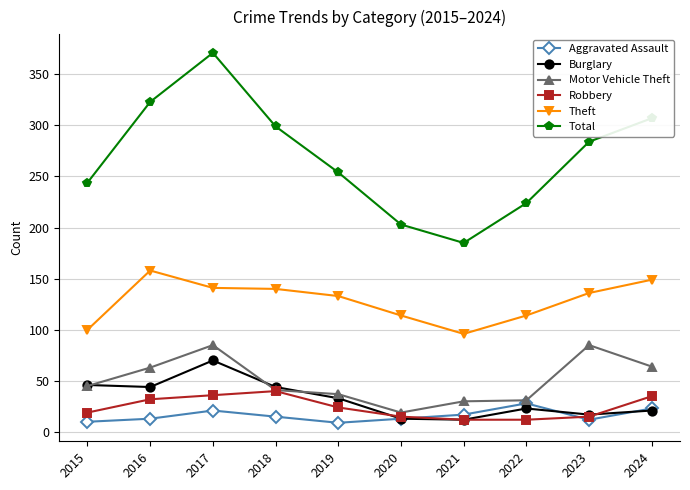

How many data points in Theft are less than 136?

5